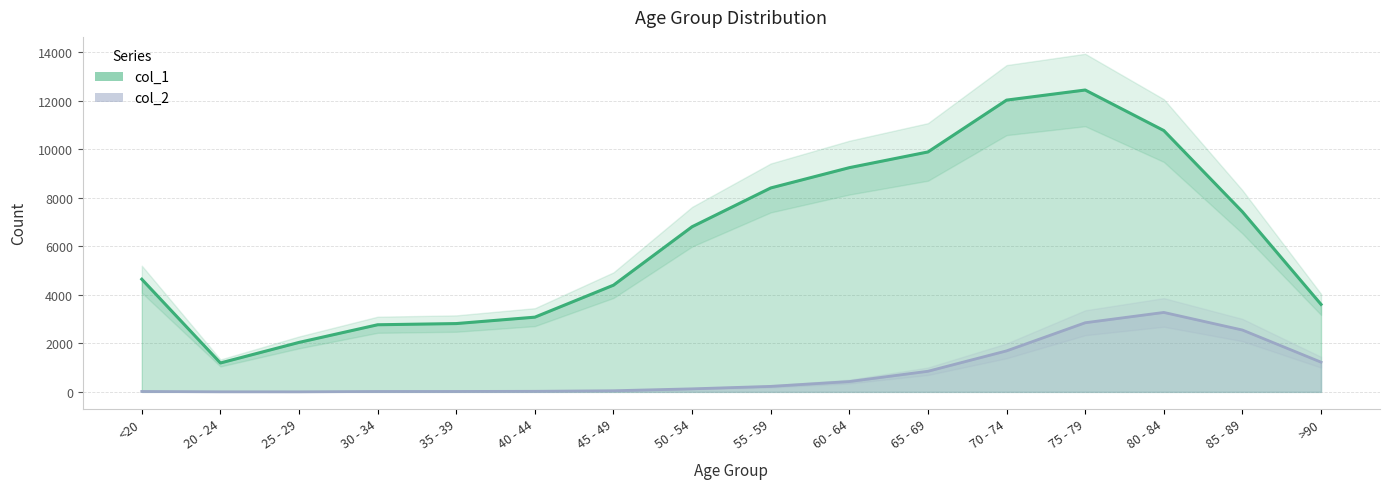

How many values in the col_1 series are below 6803?

8